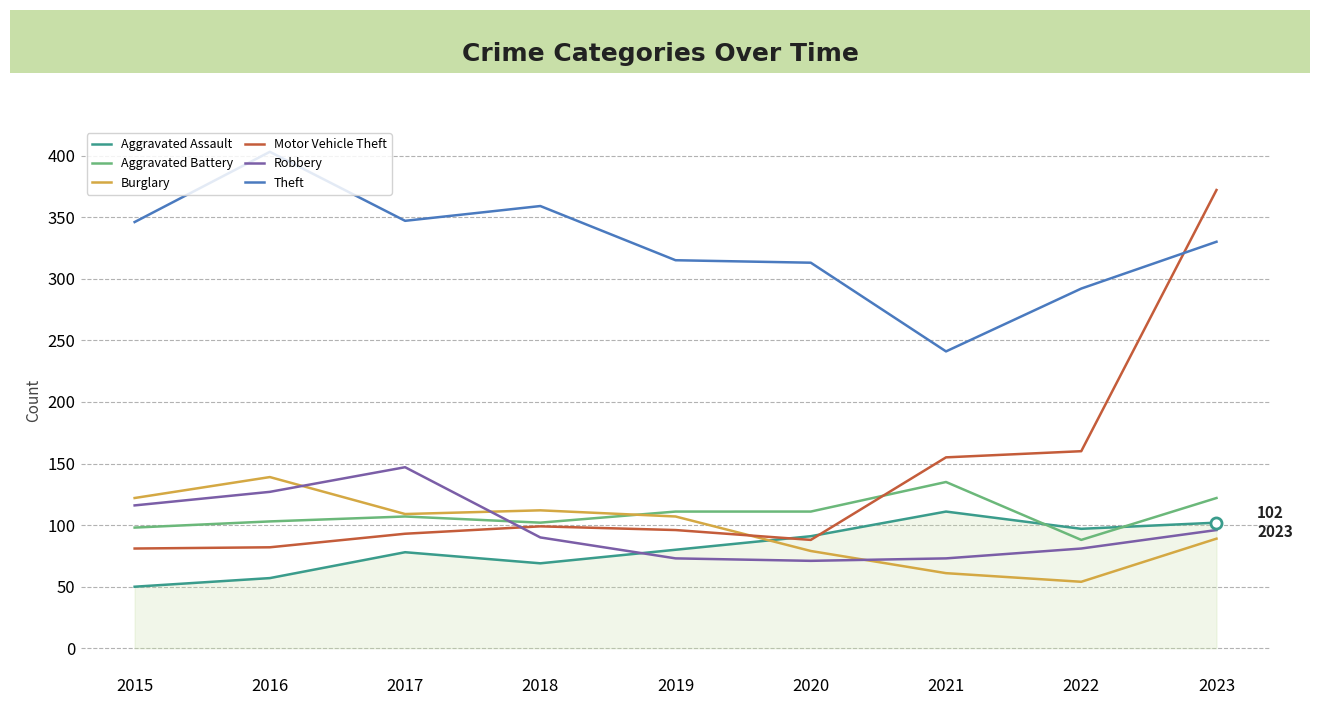

Between 2020 and 2023, which series saw the biggest shift?

Motor Vehicle Theft